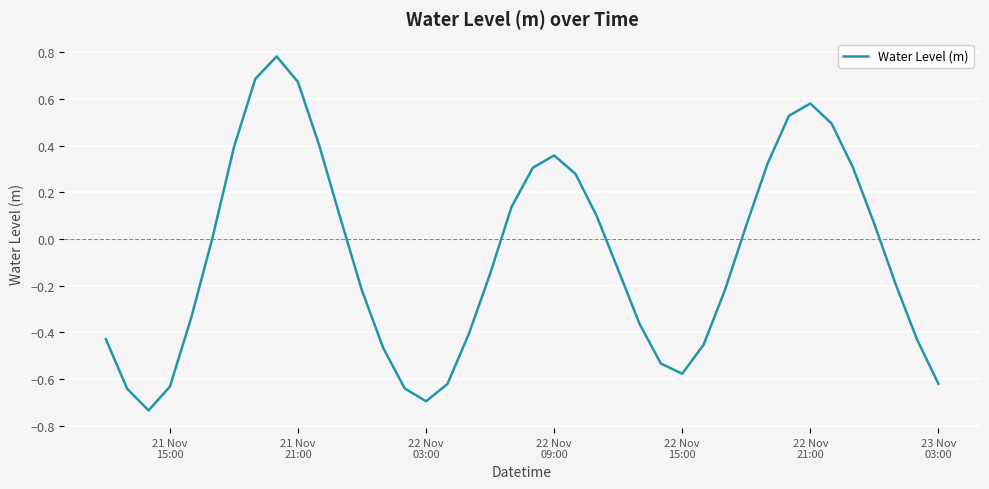

What is the difference between the maximum and minimum values?

1.5